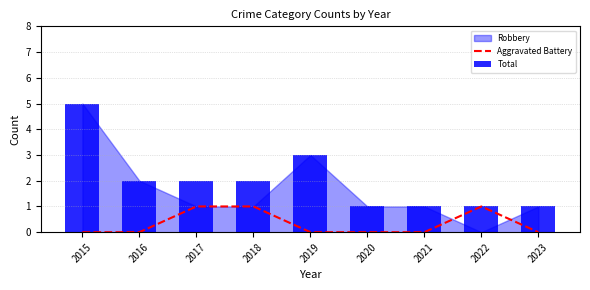

Is it true that Aggravated Battery equals 1 at 2018?

True